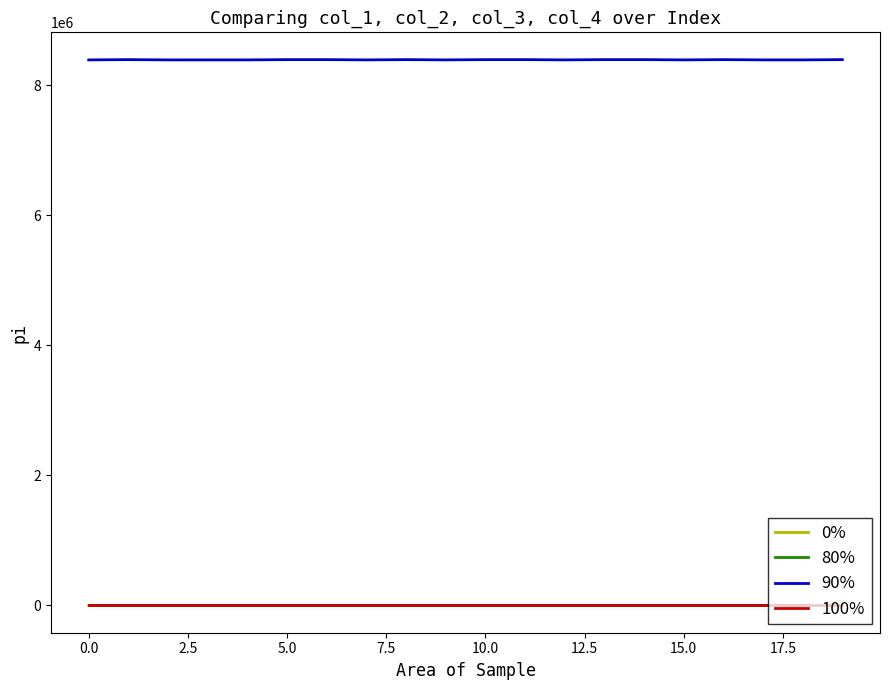

Which series has the largest range (max minus min)?

90%